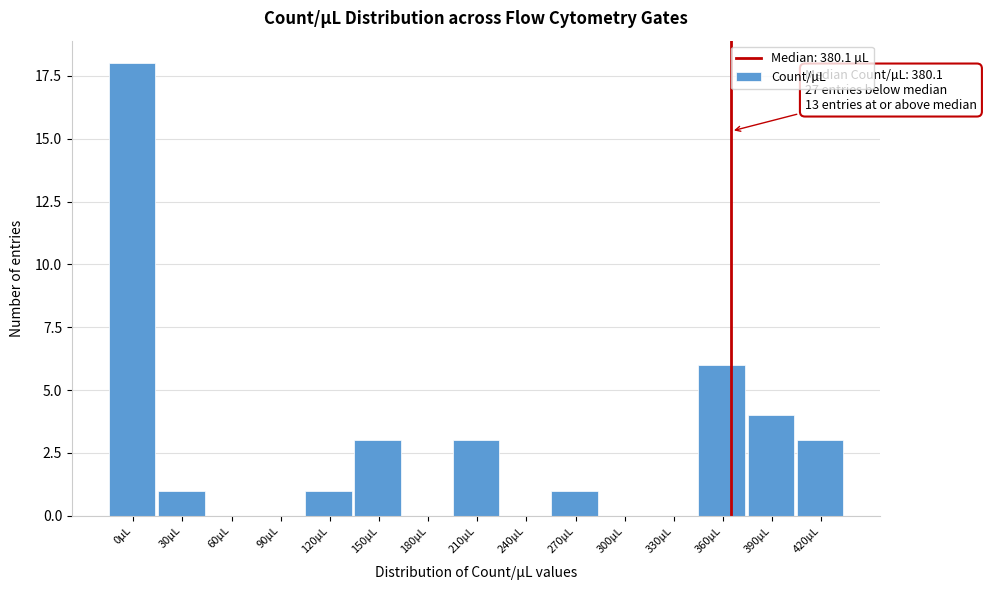

Reading left to right, what are all the values shown in this chart?

0µL=18	30µL=1	60µL=0	90µL=0	120µL=1	150µL=3	180µL=0	210µL=3	240µL=0	270µL=1	300µL=0	330µL=0	360µL=6	390µL=4	420µL=3